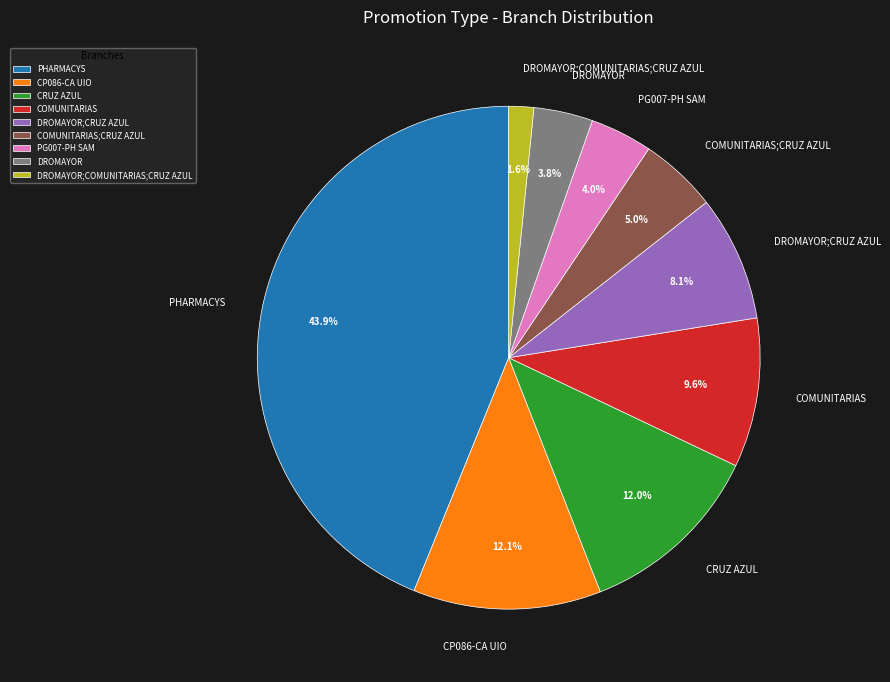

To the nearest percent, what portion does DROMAYOR;CRUZ AZUL represent?

8%